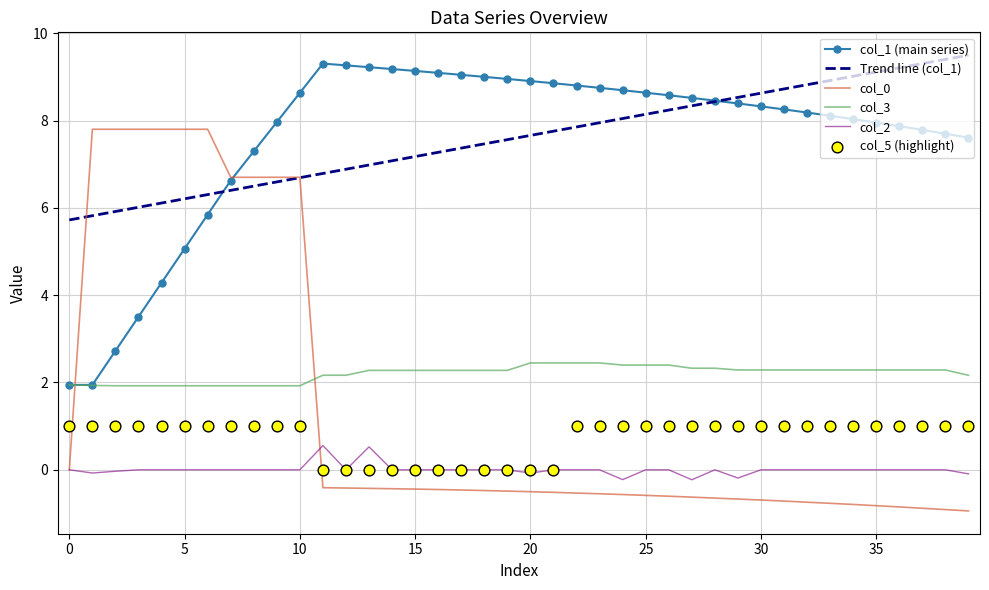

Which series has the widest spread of Y values?

col_0